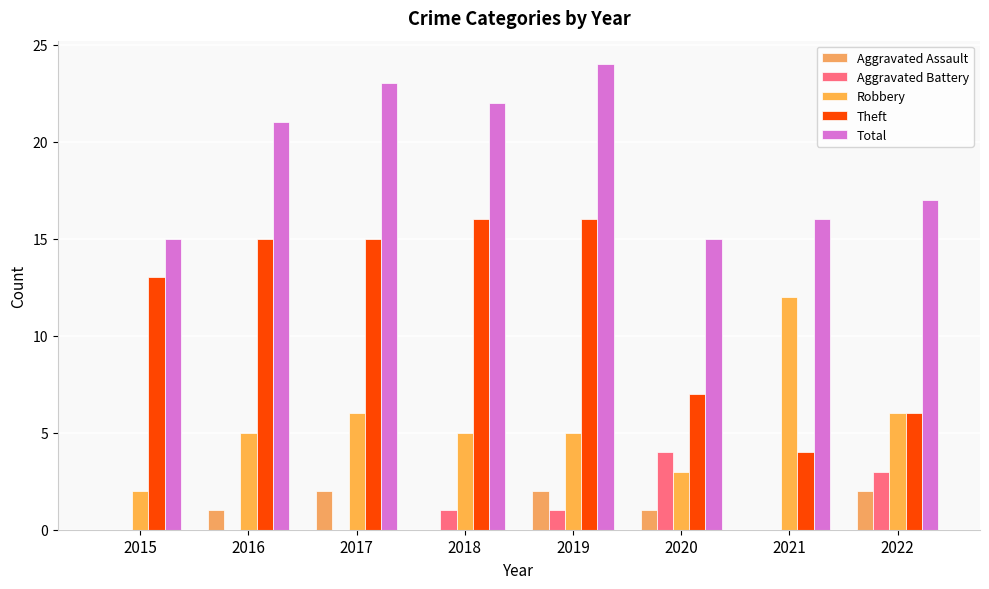

Which series has the largest total across all categories?

Total